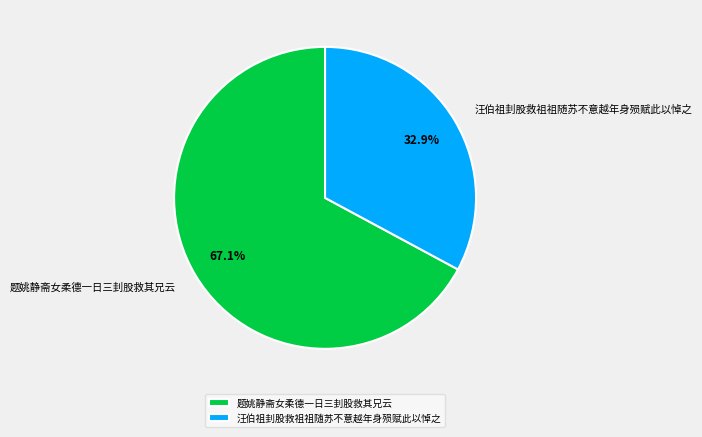

Between 汪伯祖刲股救祖祖随苏不意越年身殒赋此以悼之 and 题姚静斋女柔德一日三刲股救其兄云, which is larger?

题姚静斋女柔德一日三刲股救其兄云